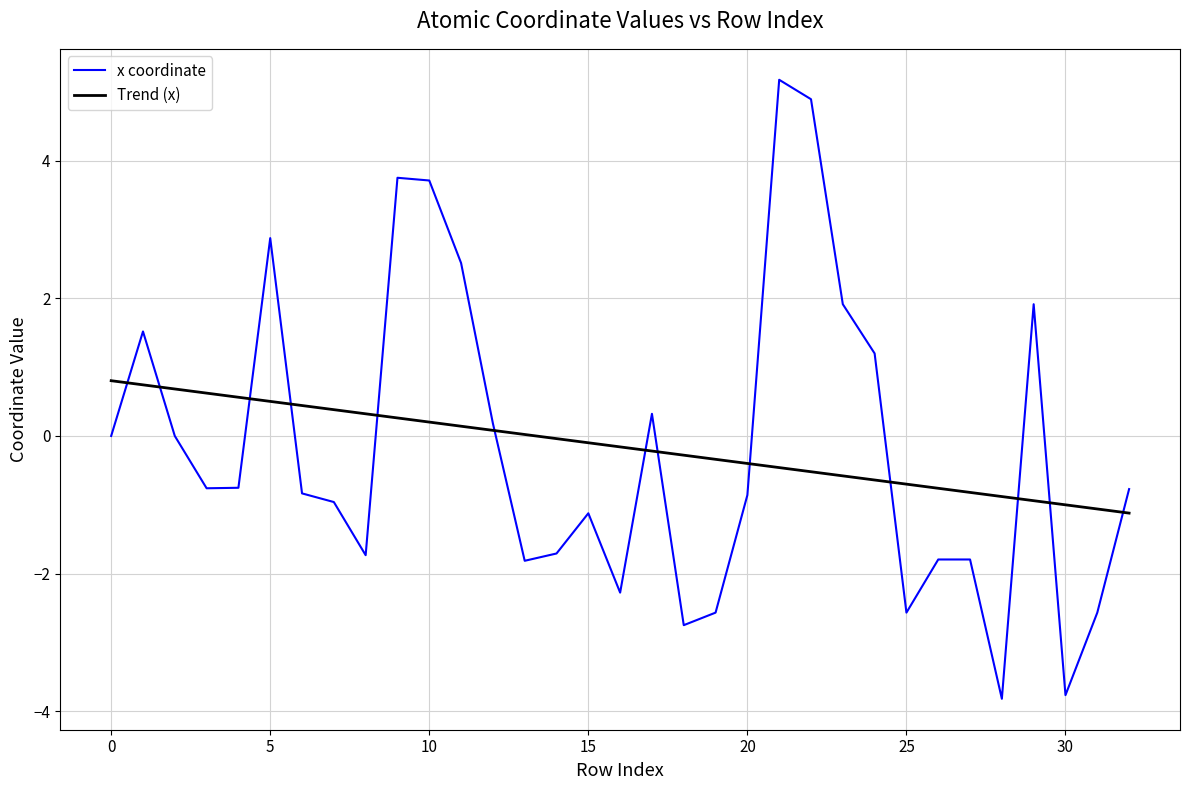

List the series in order of their peak value, highest first.

x coordinate, Trend (x)